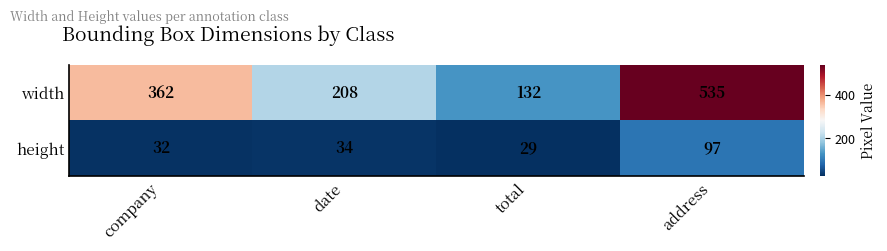

How many series are shown in this chart?

2